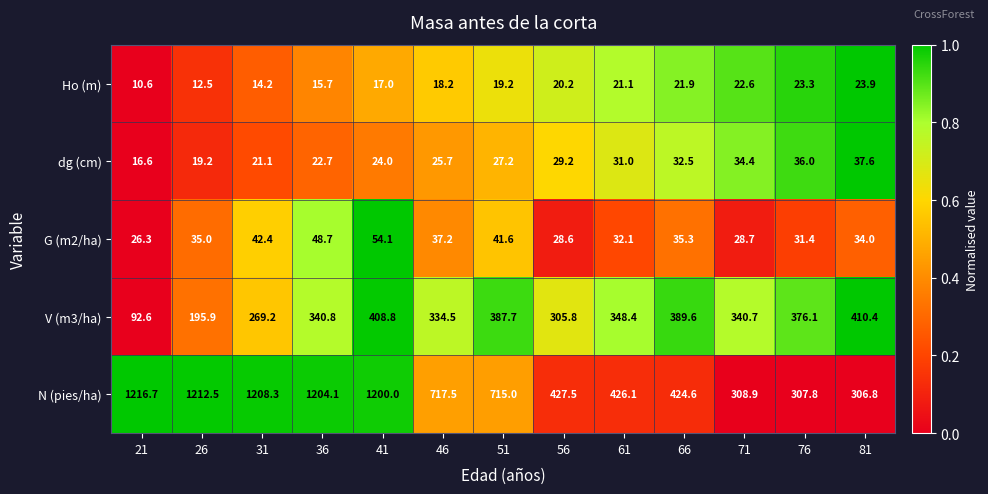

Which series has the widest spread of values?

N (pies/ha)